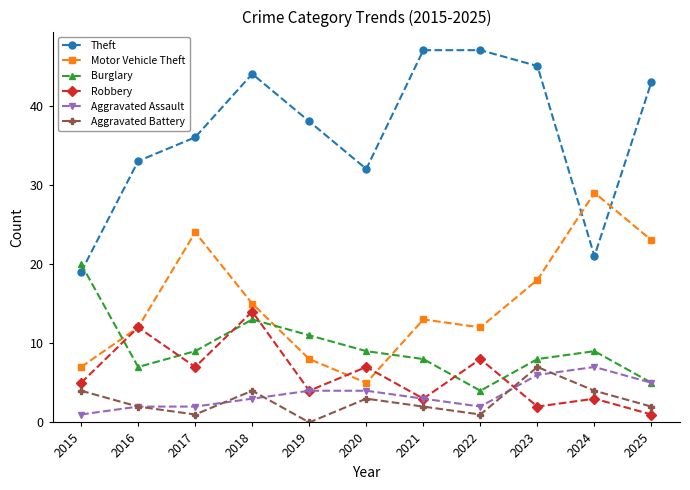

The value of Motor Vehicle Theft at 2020 is 2. True or false?

False